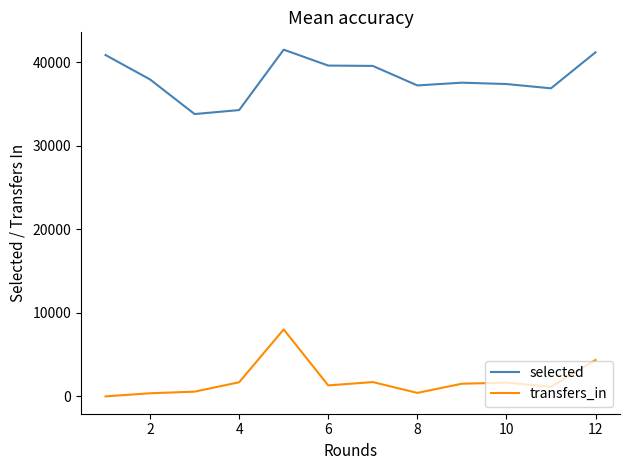

How many lines are shown in the chart?

2